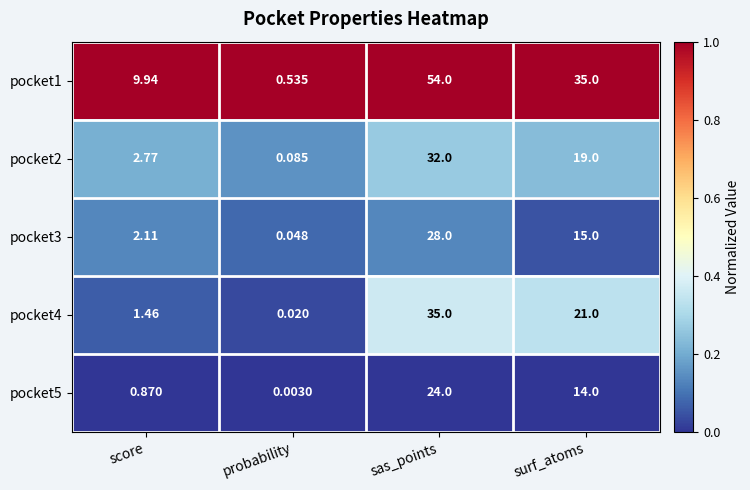

Where does the pocket5 series first go above 14?

sas_points